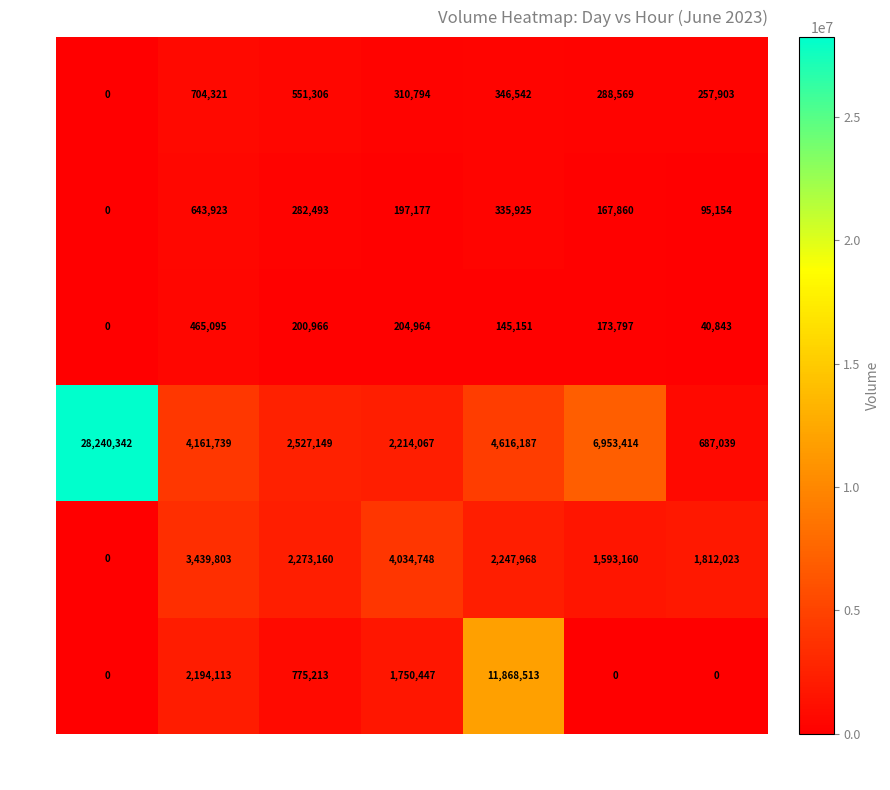

Which series has the largest range (max minus min)?

13